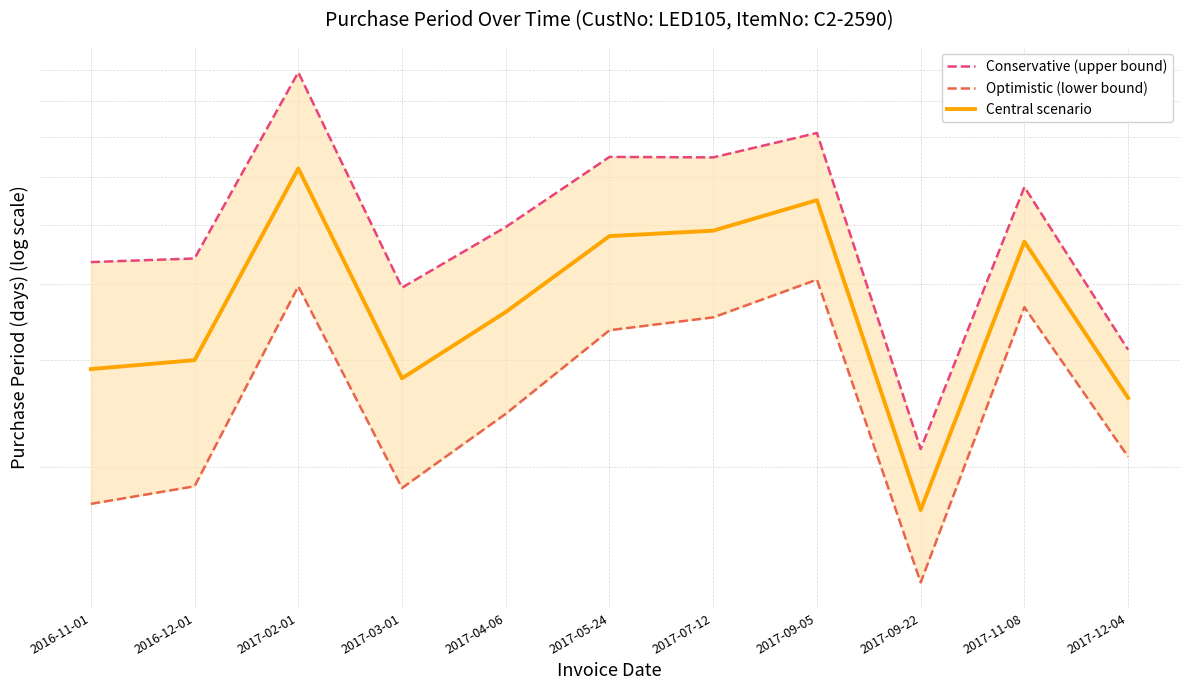

Count the number of data series in this chart.

3